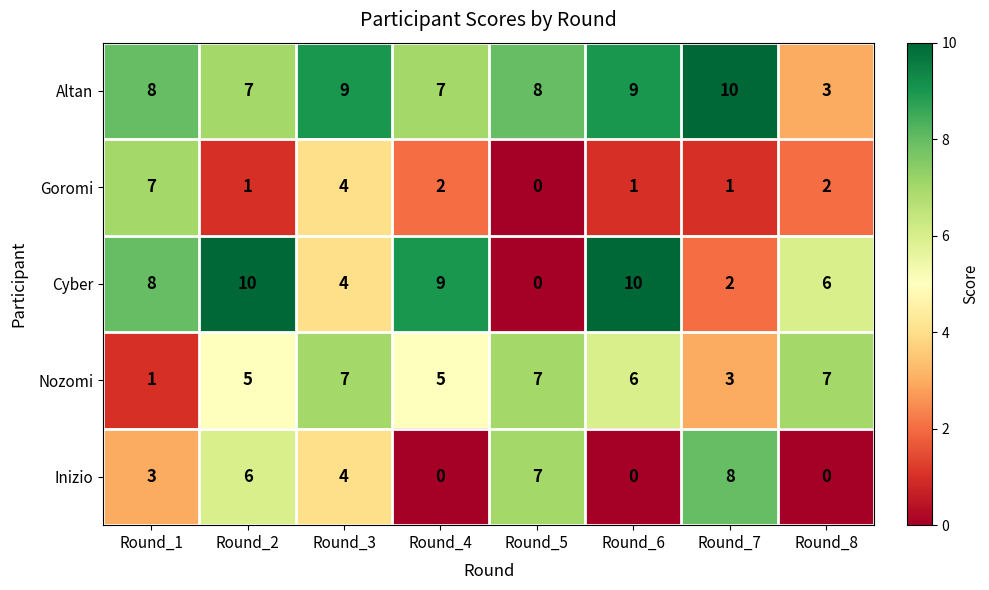

What is the difference between the highest and lowest values at Round_8?

7